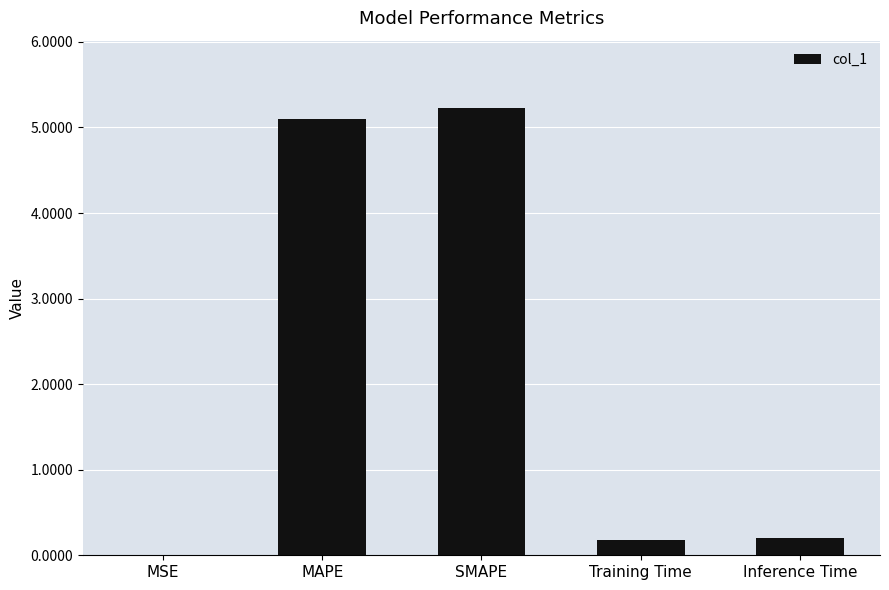

Between Training Time and MSE, which is larger?

Training Time